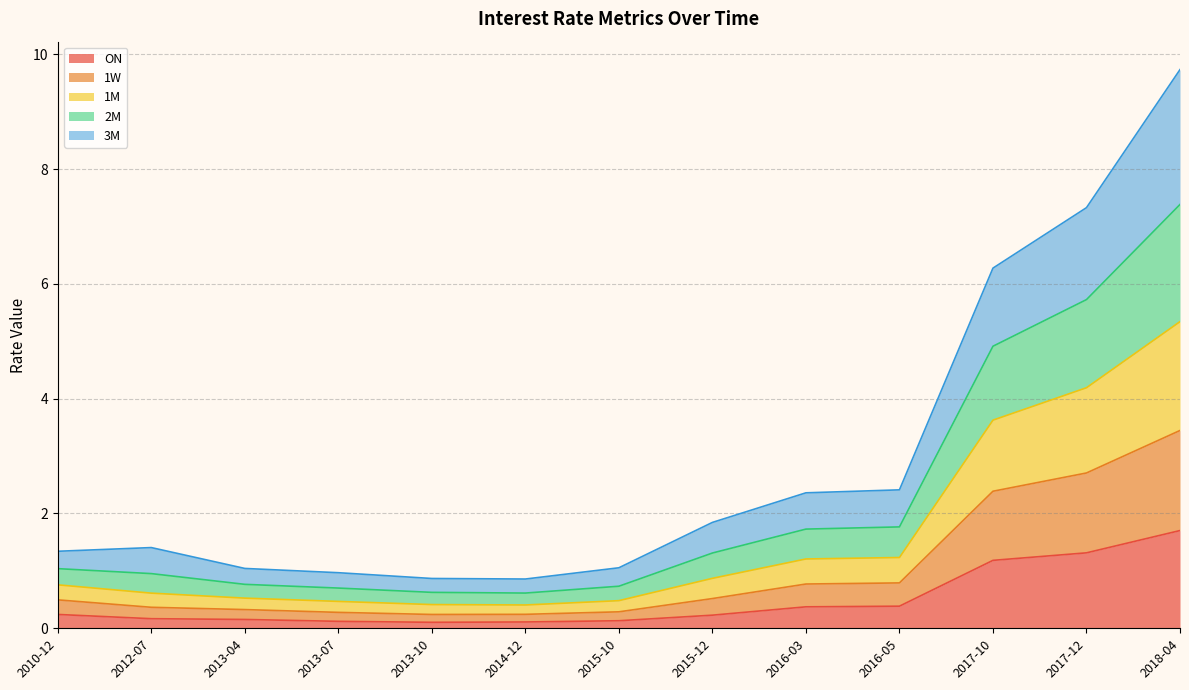

Is it true that ON equals 1.2 at 2017-10?

True